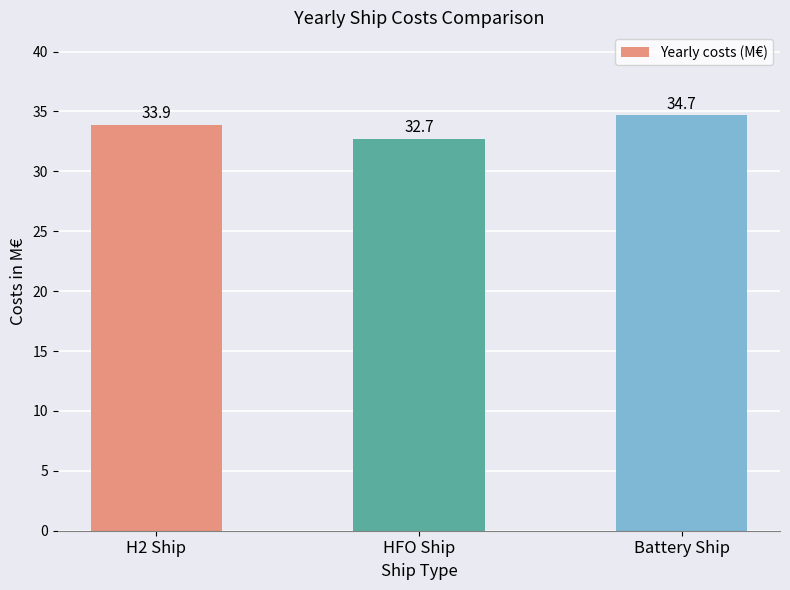

The value at H2 Ship is 33.9. True or false?

True